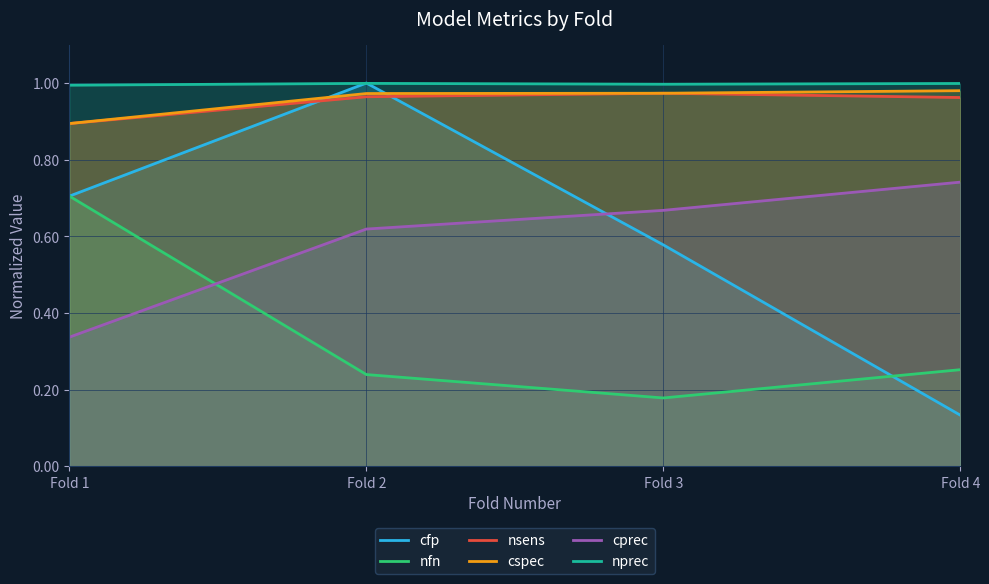

Which series has the largest total across all categories?

nprec